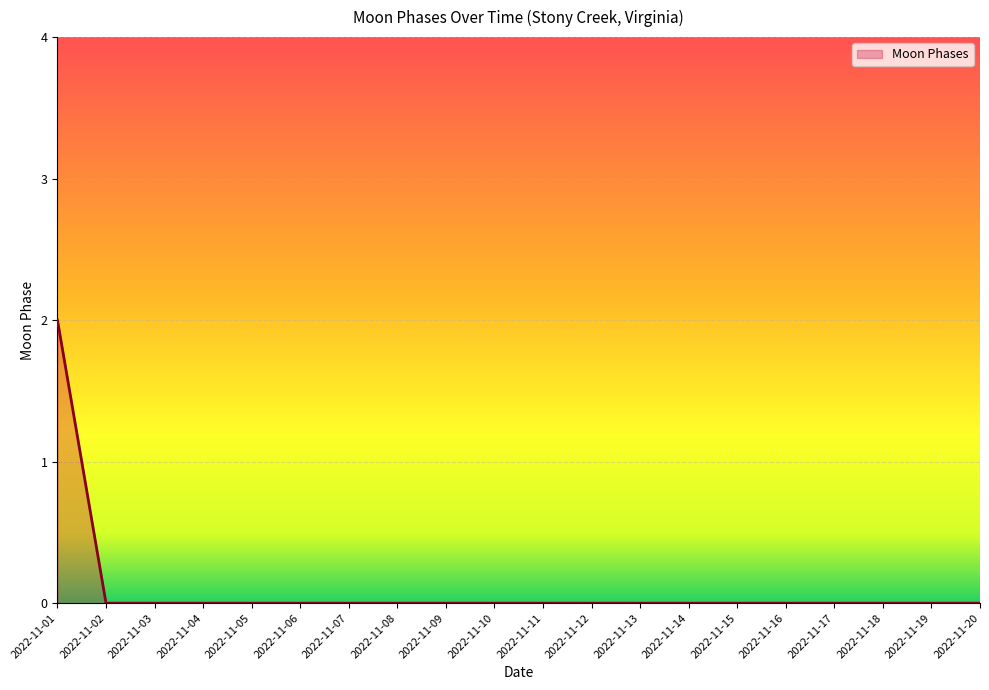

True or false: the data shows 1 at 2022-11-16.

False